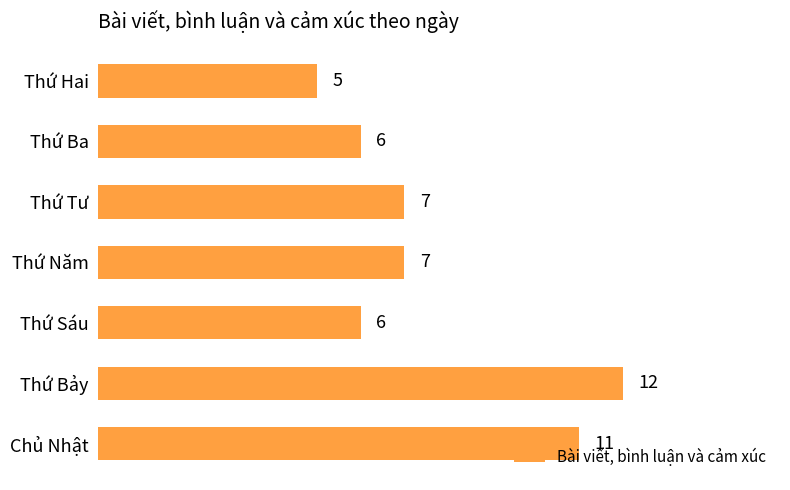

What is the greatest value displayed?

12